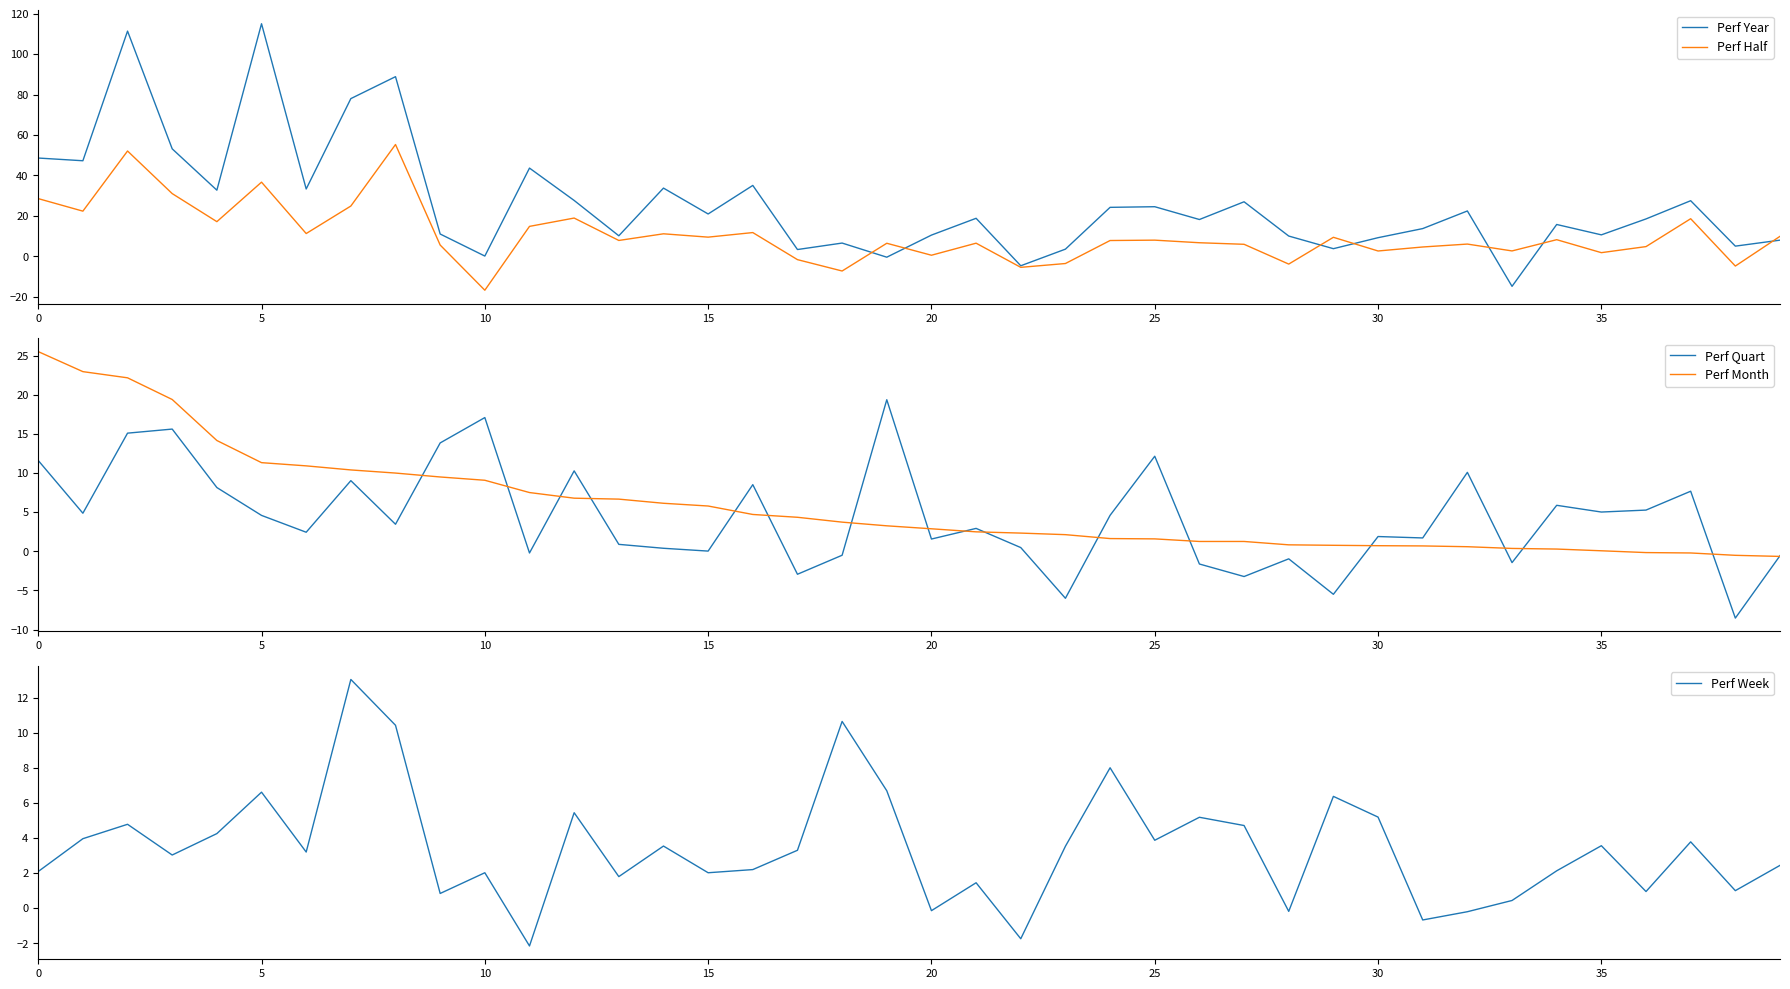

True or false: Perf Month has a value of 0.1 at 34.

False